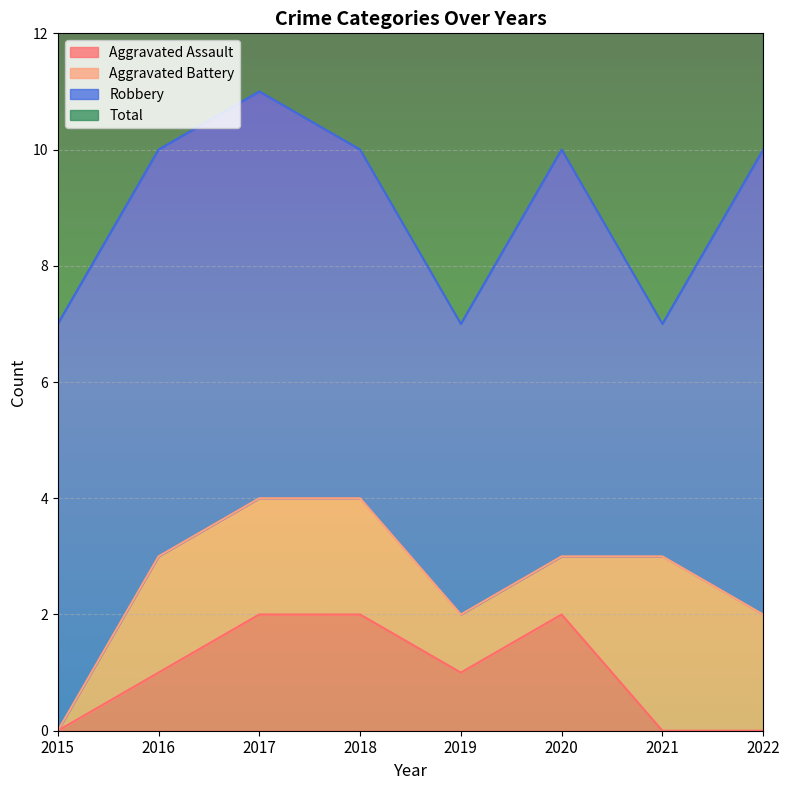

True or false: Total and Aggravated Assault cross at least once.

False